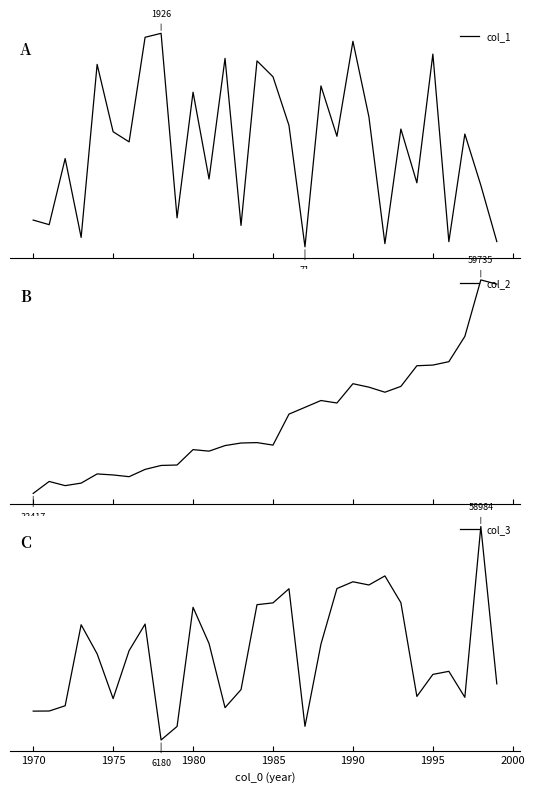

Is it true that col_1 equals 0.4 at 1975?

True